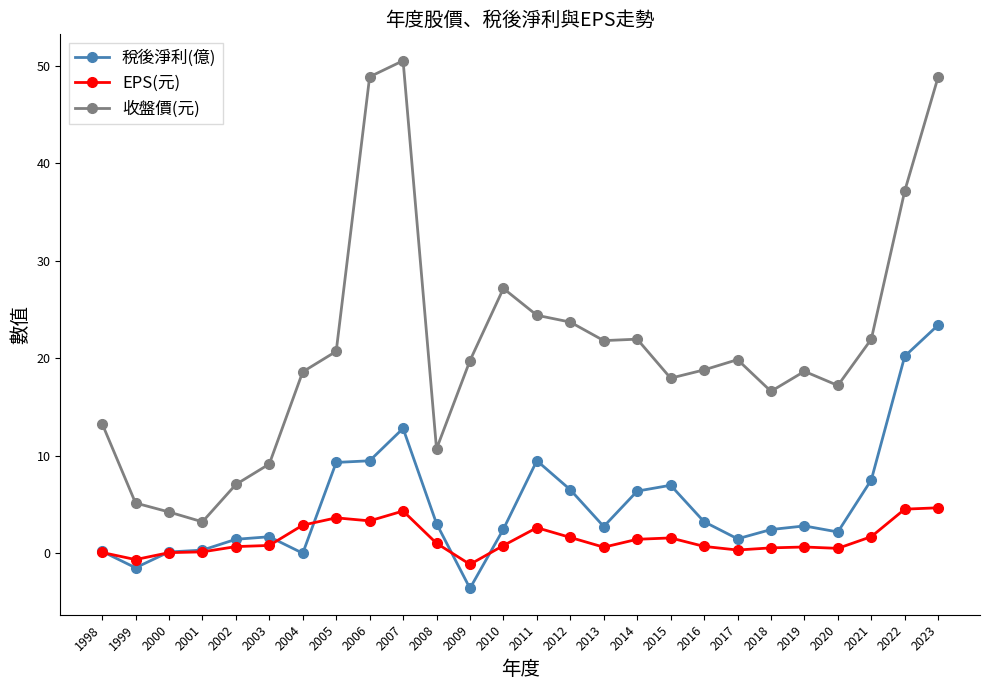

True or false: EPS(元) and 收盤價(元) intersect in this chart.

False